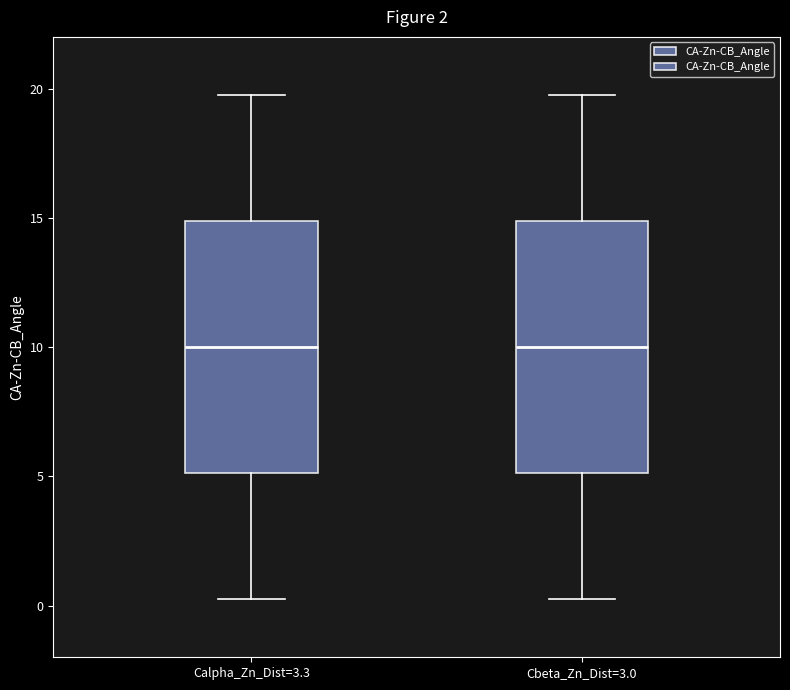

Where is the lower edge of the box for Calpha_Zn_Dist=3.3 on the y-axis? The values are not printed on the chart, so give them approximately, as read against the axis.

5.0